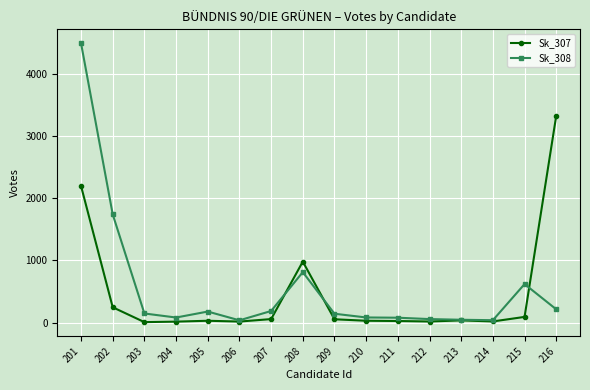

How many categories are shown in the chart?

16